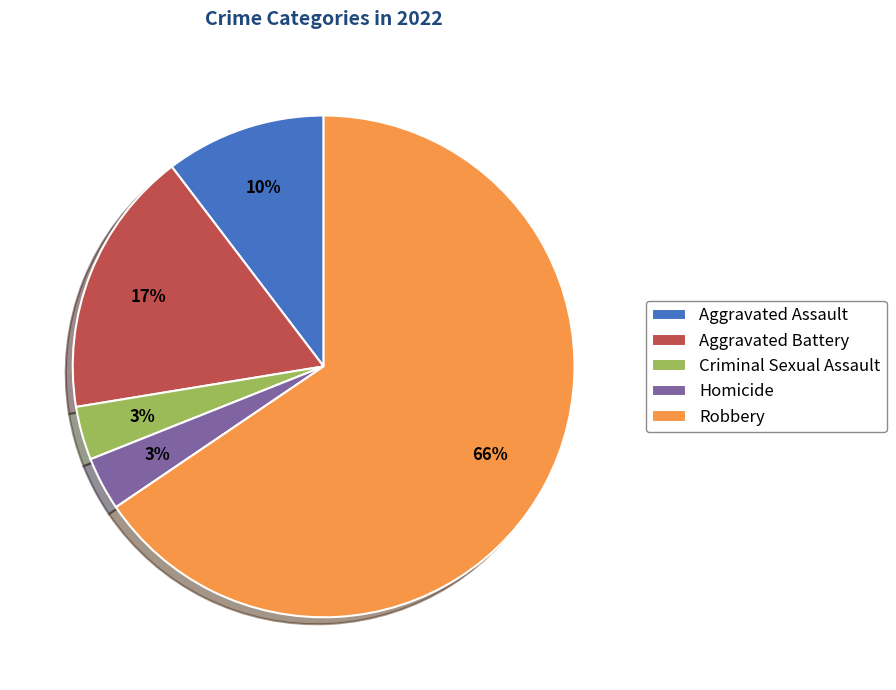

How many slices are in this pie chart?

5